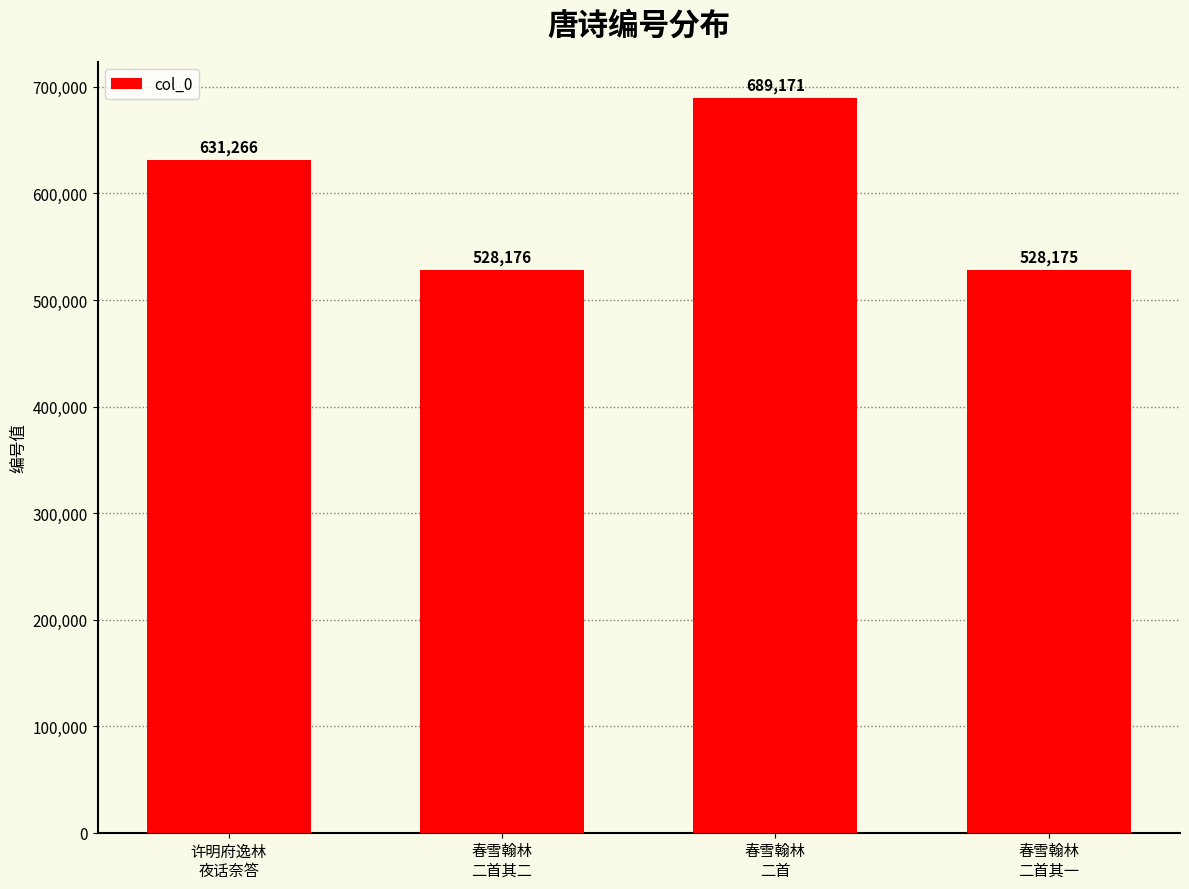

What is the ratio of the value at 春雪翰林
二首其一 to the value at 春雪翰林
二首其二?

1.0